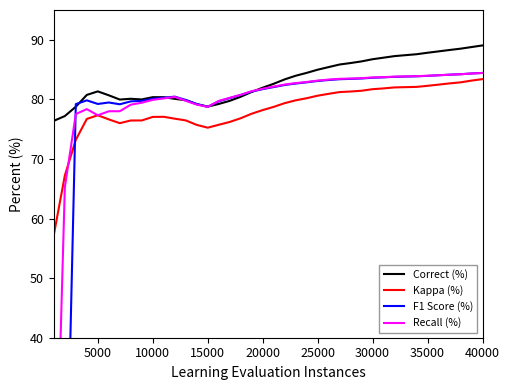

At which category does Correct (%) reach its first local peak?

5000